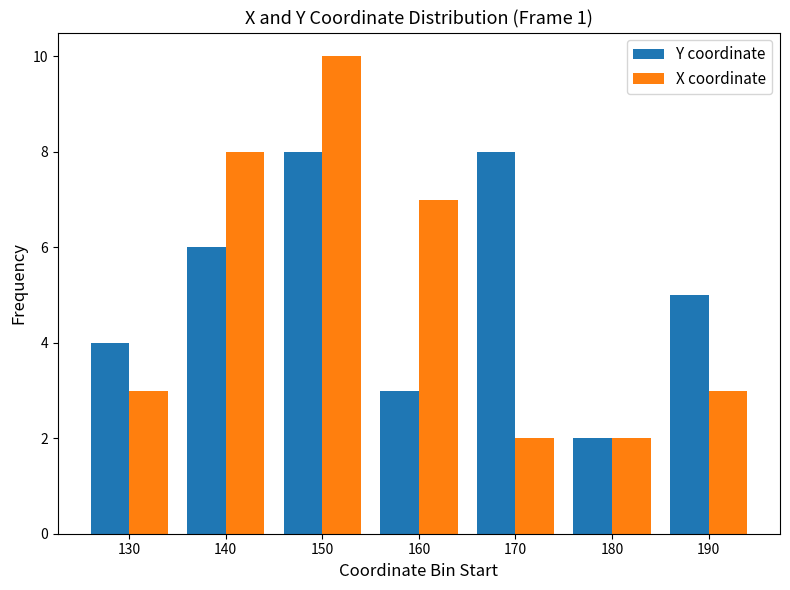

At which label does X coordinate reach its peak?

150